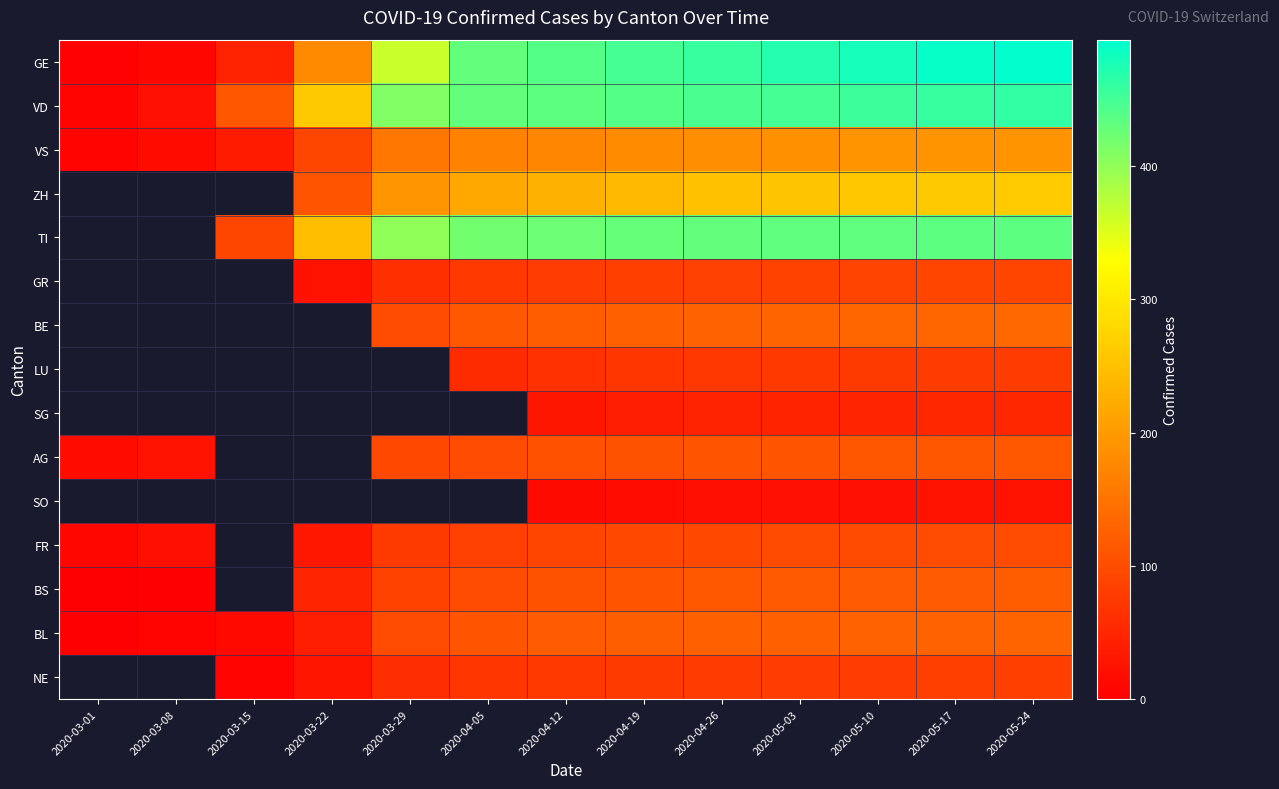

What is the sum of the VD values at 2020-05-17 and 2020-05-03?

910.0